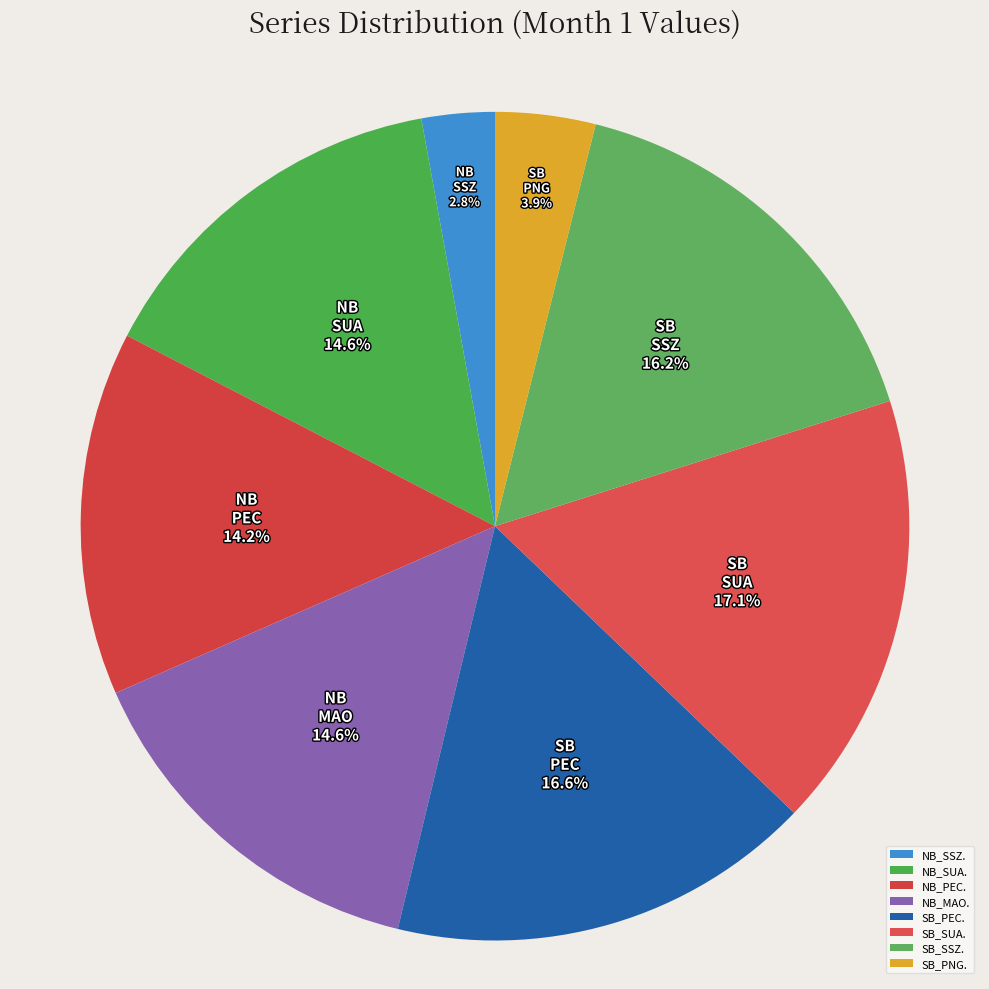

Which slice is the smallest?

NB_SSZ.